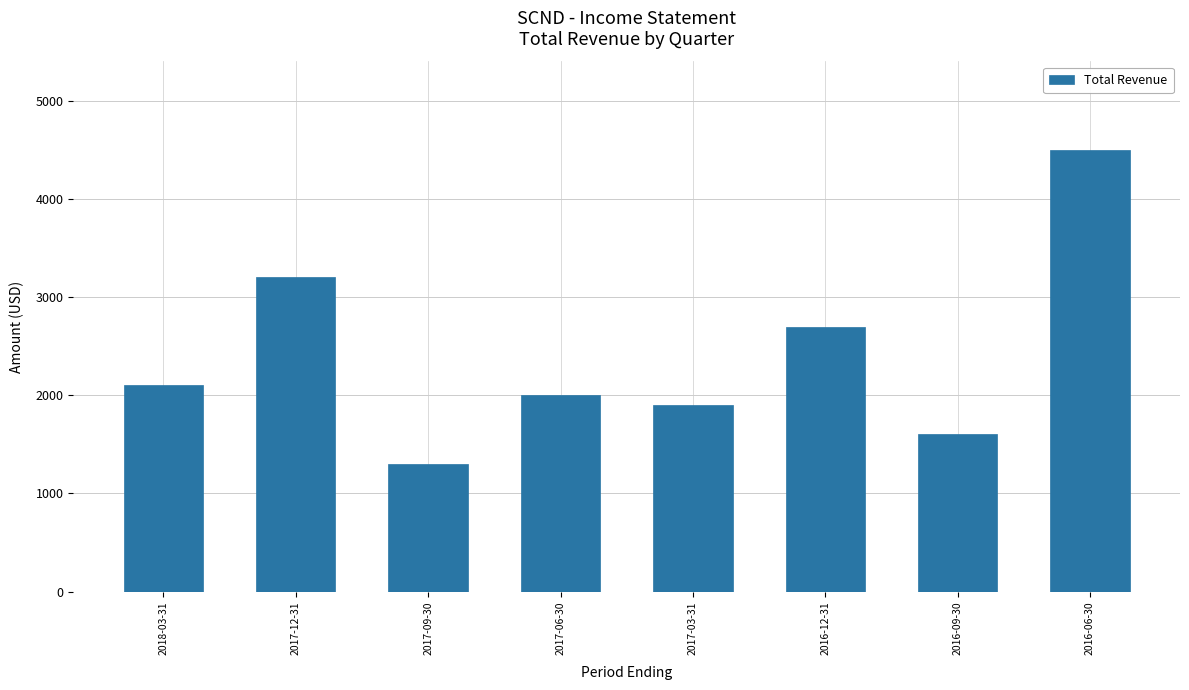

Between 2017-03-31 and 2017-12-31, which is larger?

2017-12-31